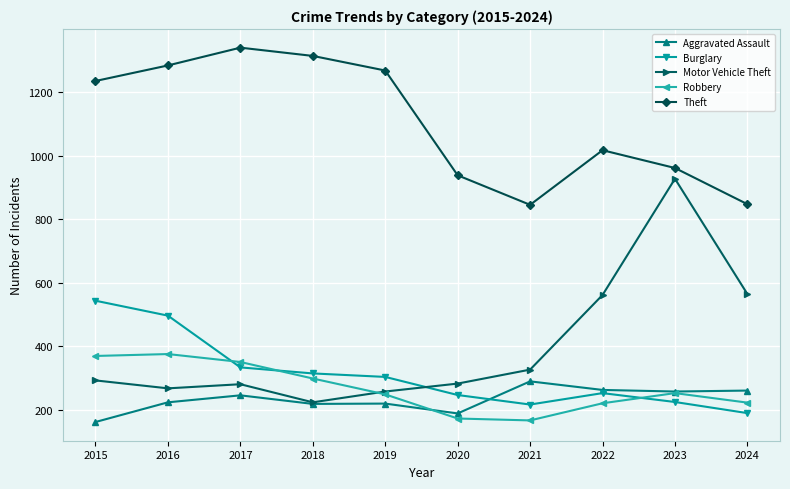

How many interior local peaks does the Motor Vehicle Theft series have?

2